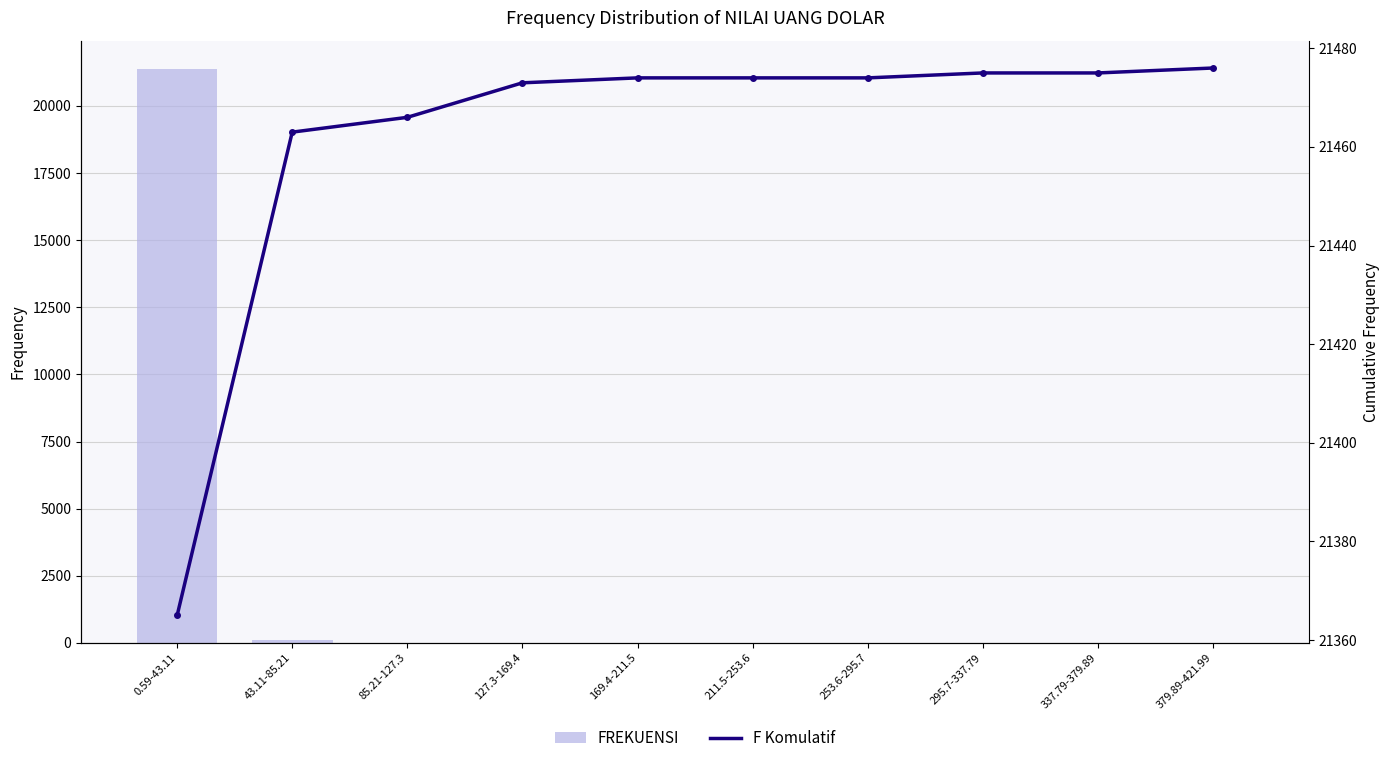

How many positive values does the FREKUENSI series have?

7